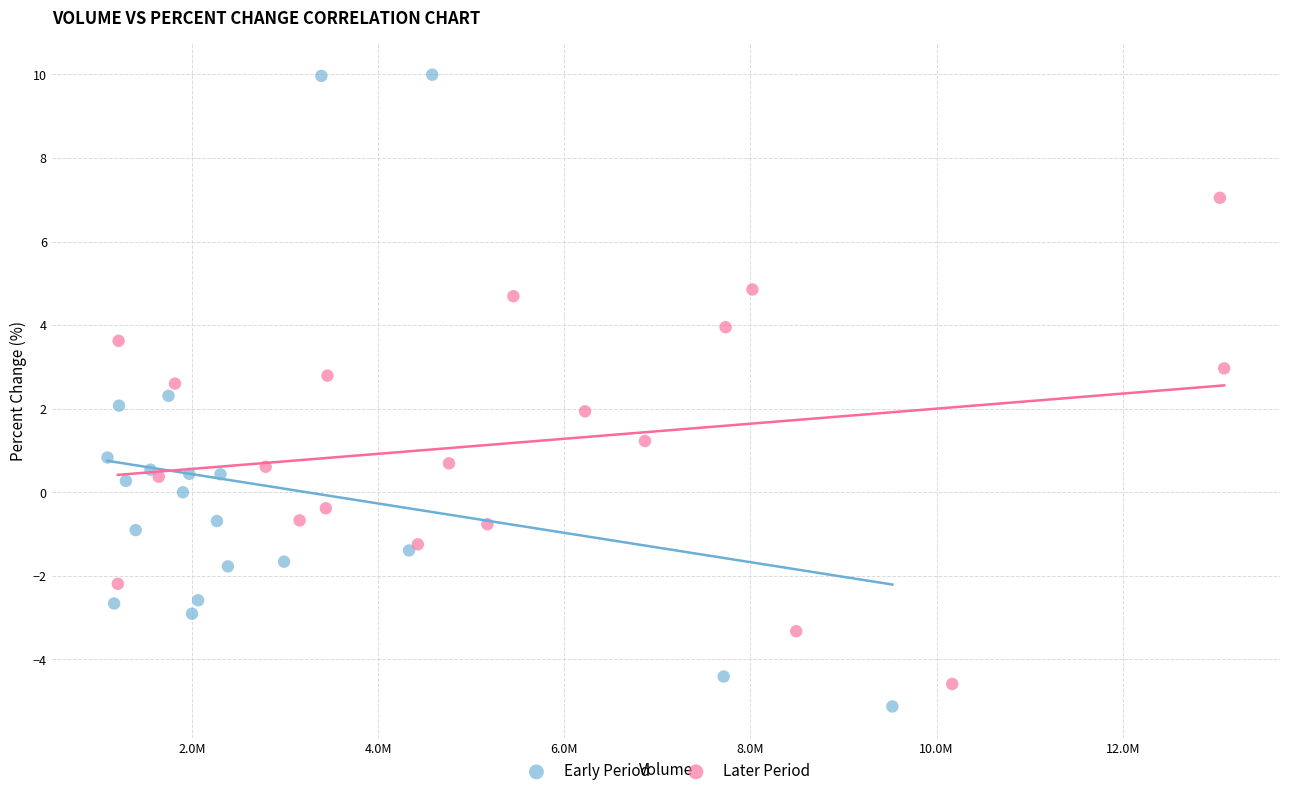

Which series has the largest Y range (max minus min)?

Early Period